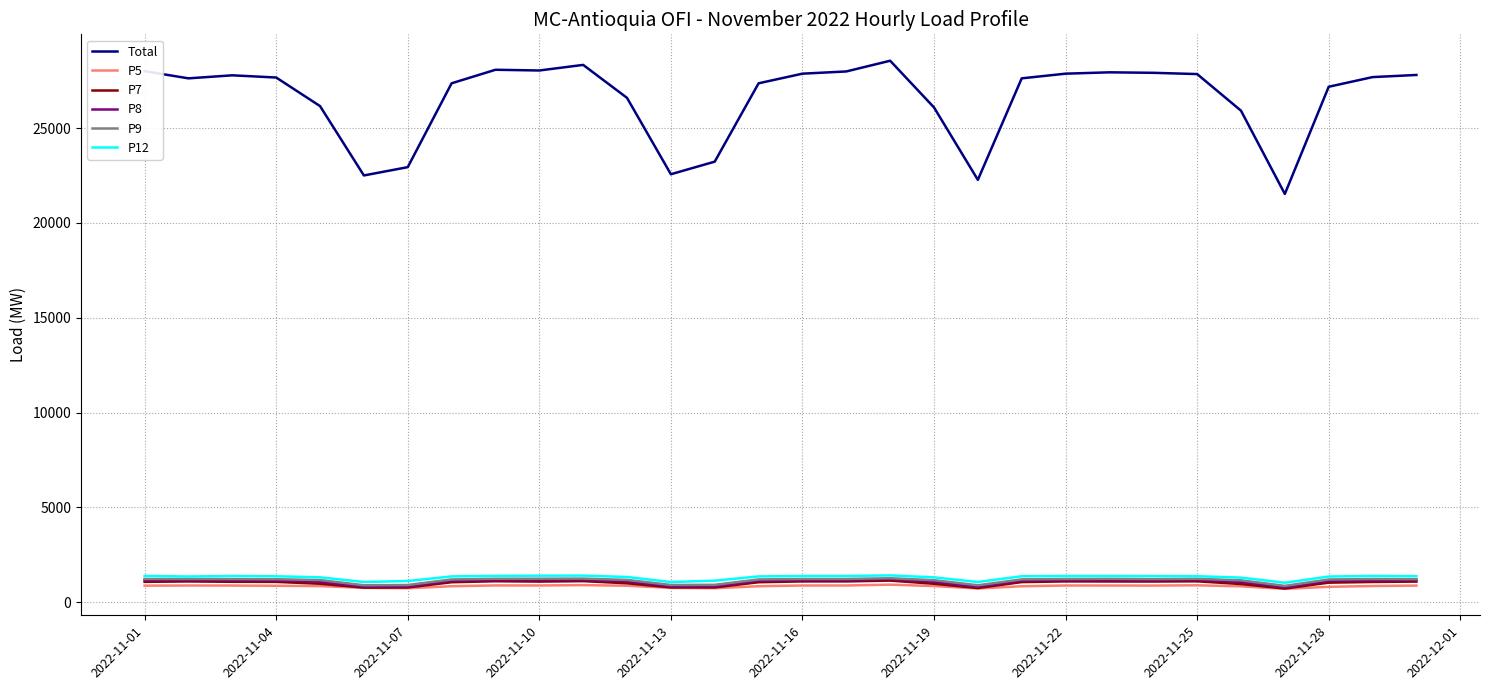

Which series has the largest total across all categories?

Total